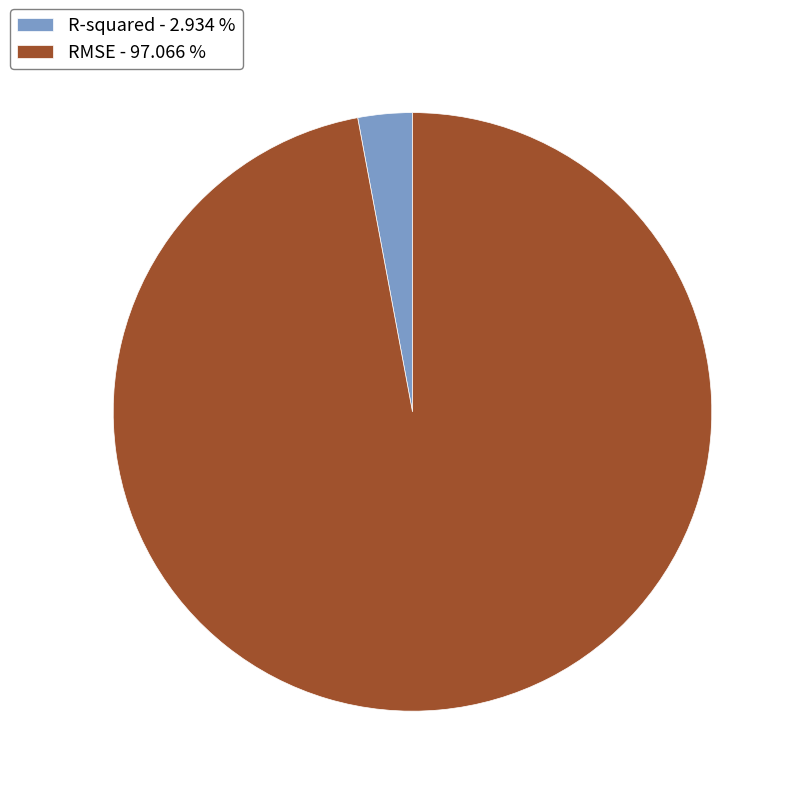

What is the smallest slice in the pie chart?

R-squared